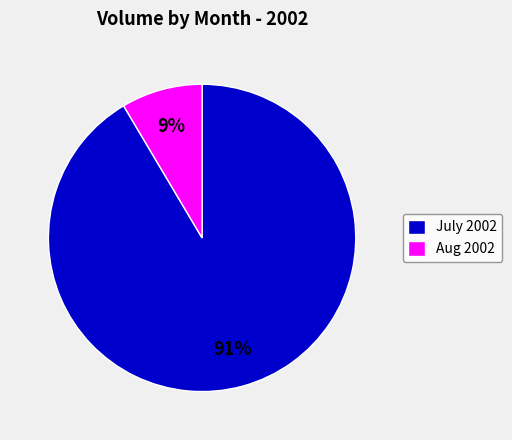

To the nearest percent, what portion does July 2002 represent?

91%